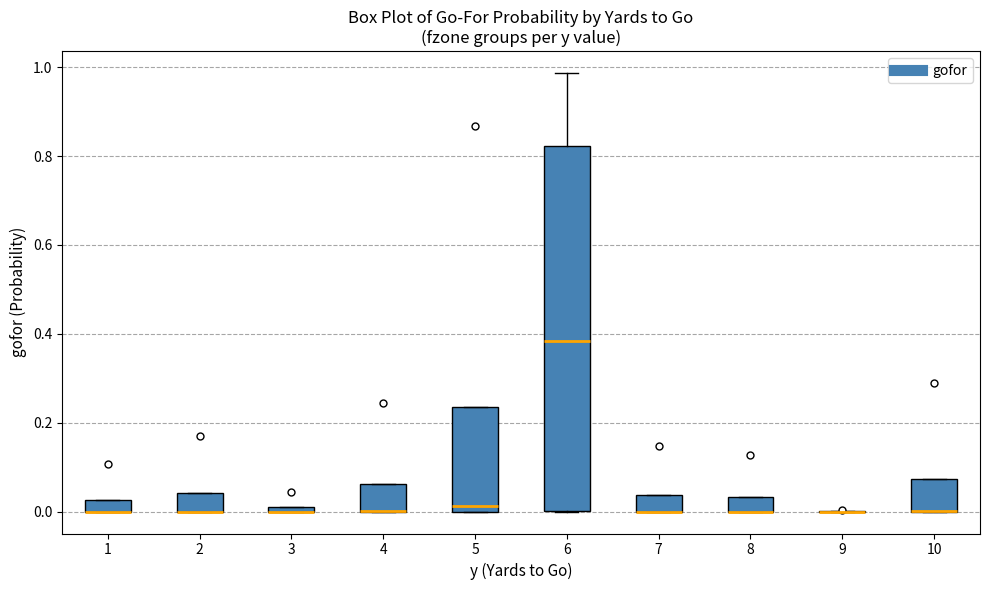

Where is the upper edge of the box at x = 3 on the y-axis? The values are not printed on the chart, so give them approximately, as read against the axis.

0.02